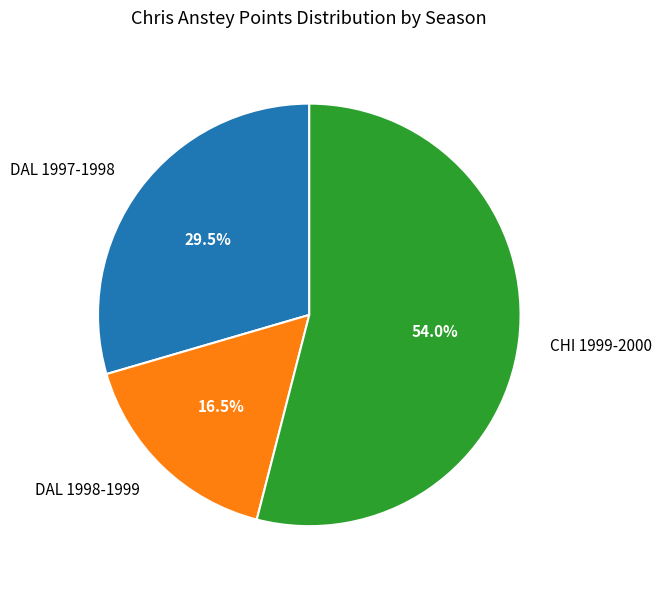

Which slice is the smallest?

DAL 1998-1999